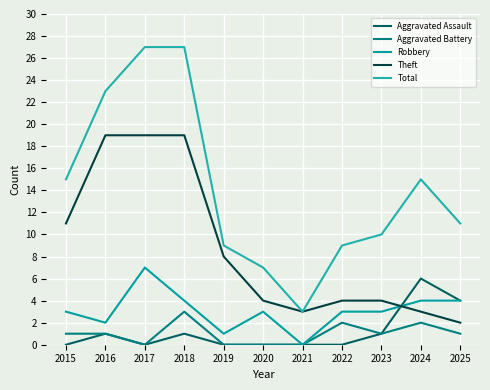

Reading left to right, extract all data points from this chart.

Aggravated Assault: 0	1	0	1	0	0	0	0	1	6	4
Aggravated Battery: 1	1	0	3	0	0	0	2	1	2	1
Robbery: 3	2	7	4	1	3	0	3	3	4	4
Theft: 11	19	19	19	8	4	3	4	4	3	2
Total: 15	23	27	27	9	7	3	9	10	15	11